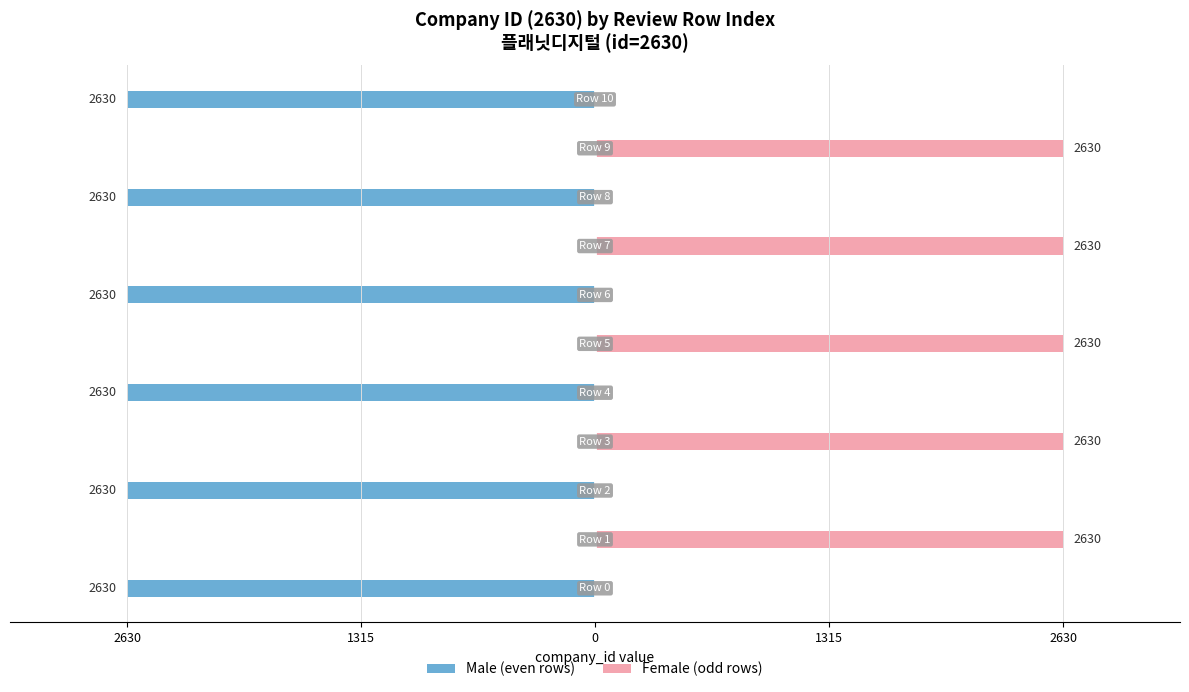

What is the sum of all Male (even rows) values?

-15780